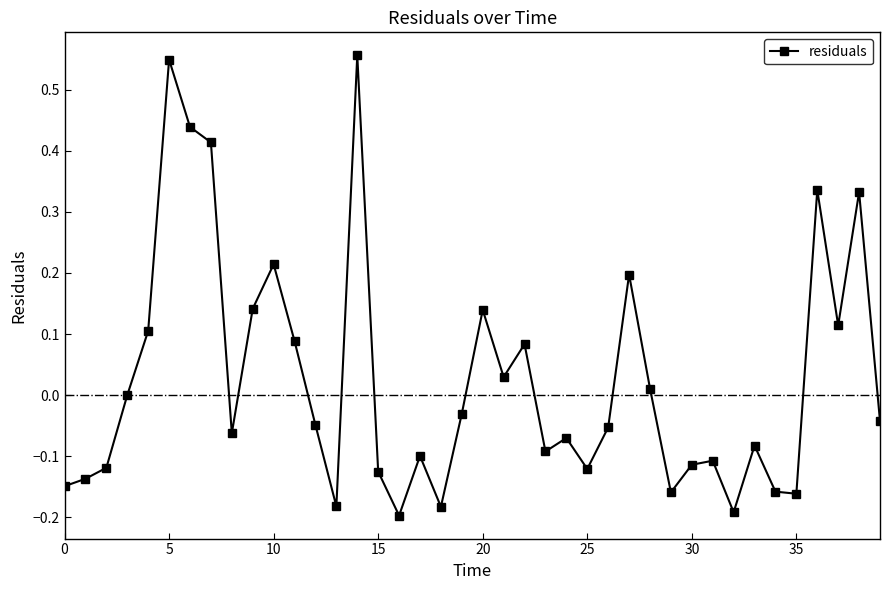

How many data points does each series have?

40